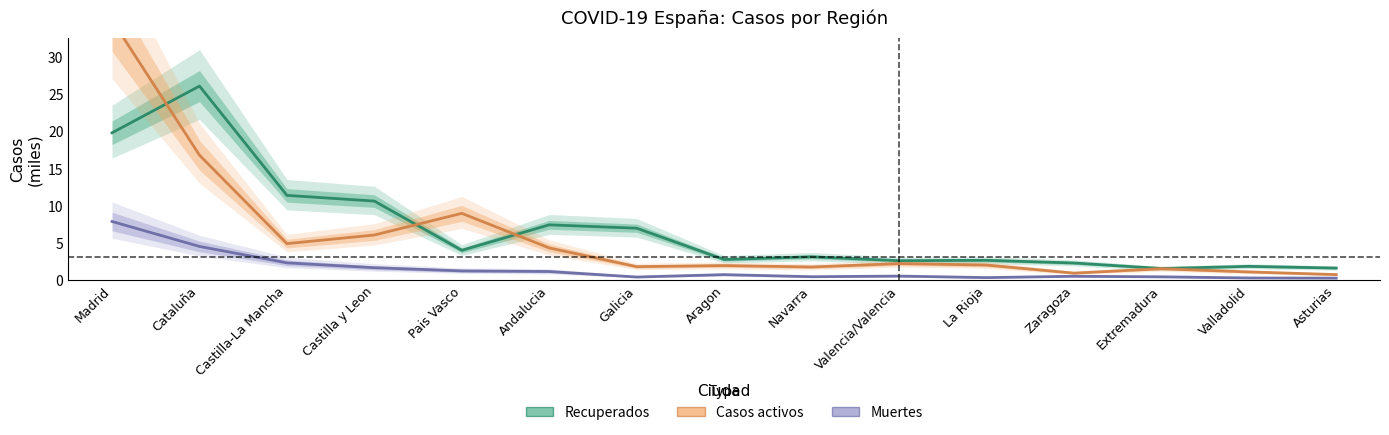

What value does the Recuperados series have at Zaragoza?

2.3